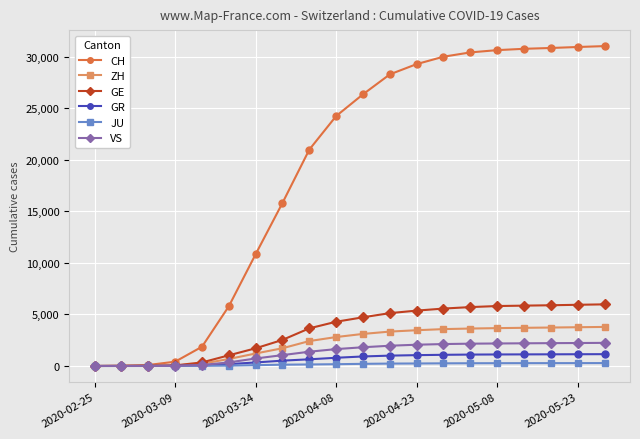

List the series in order of their peak value, highest first.

CH, GE, ZH, VS, GR, JU